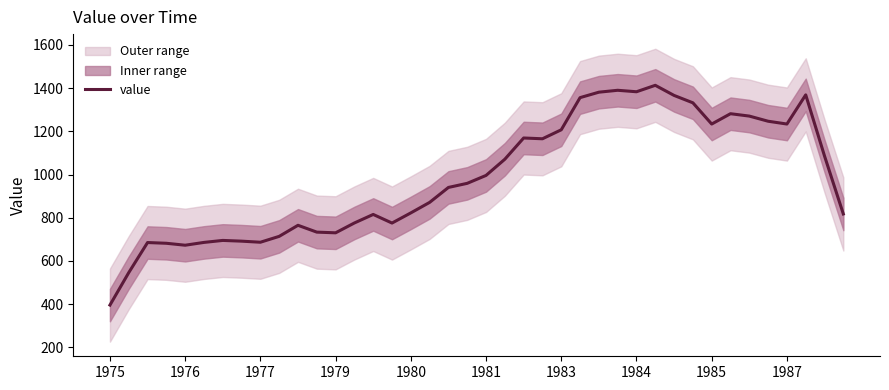

The value of value at 1981 is 996.0. True or false?

True